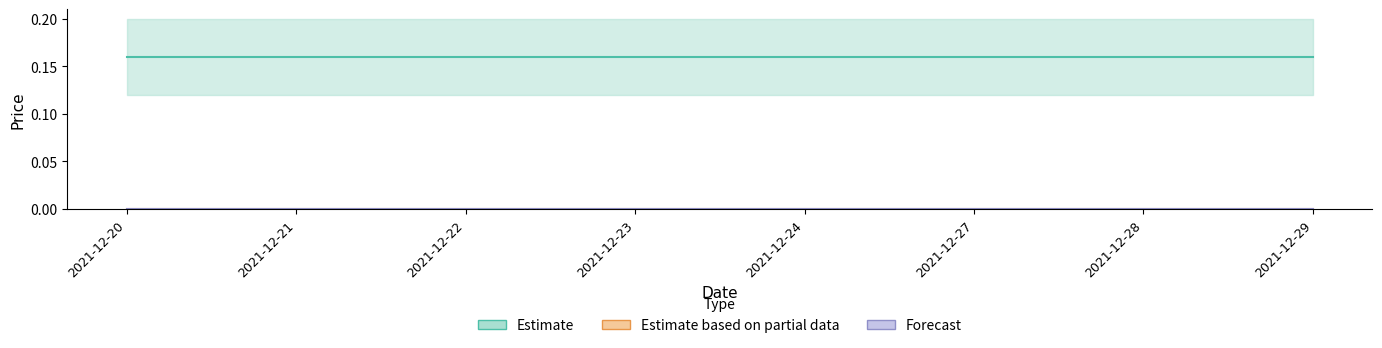

How many distinct data groups are displayed?

3